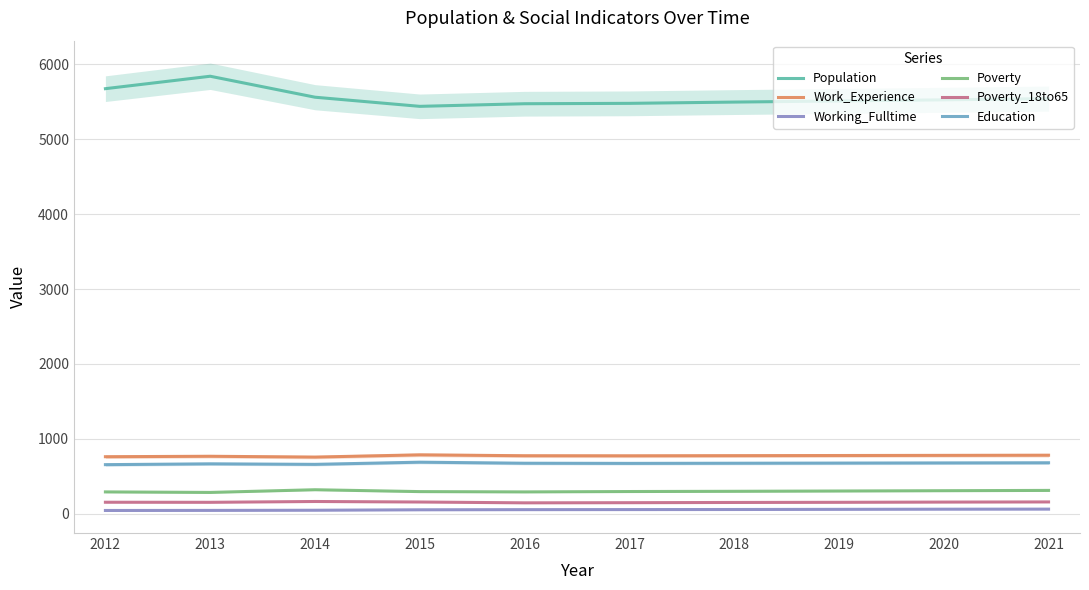

Rank the series by their maximum value, from highest to lowest.

Population, Work_Experience, Education, Poverty, Poverty_18to65, Working_Fulltime